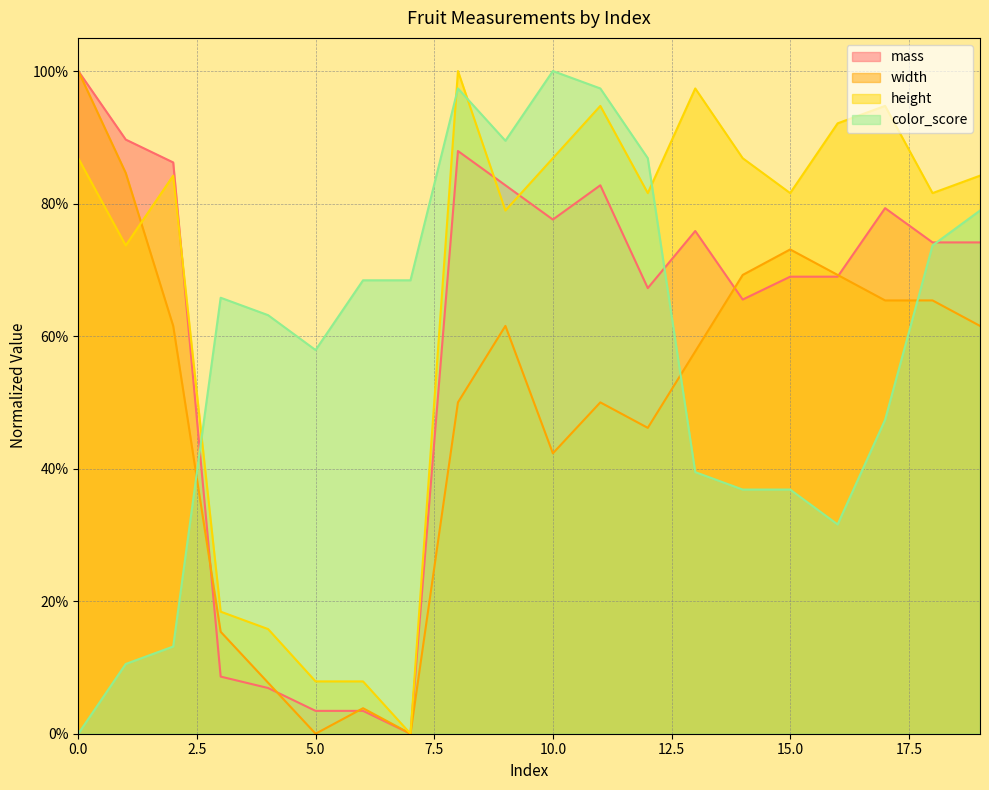

Reading left to right, transcribe all the data shown in this chart.

mass: 1.0	0.9	0.9	0.1	0.1	0.0	0.0	0.0	0.9	0.8	0.8	0.8	0.7	0.8	0.7	0.7	0.7	0.8	0.7	0.7
width: 1.0	0.8	0.6	0.2	0.1	0.0	0.0	0.0	0.5	0.6	0.4	0.5	0.5	0.6	0.7	0.7	0.7	0.7	0.7	0.6
height: 0.9	0.7	0.8	0.2	0.2	0.1	0.1	0.0	1.0	0.8	0.9	0.9	0.8	1.0	0.9	0.8	0.9	0.9	0.8	0.8
color_score: 0.0	0.1	0.1	0.7	0.6	0.6	0.7	0.7	1.0	0.9	1.0	1.0	0.9	0.4	0.4	0.4	0.3	0.5	0.7	0.8